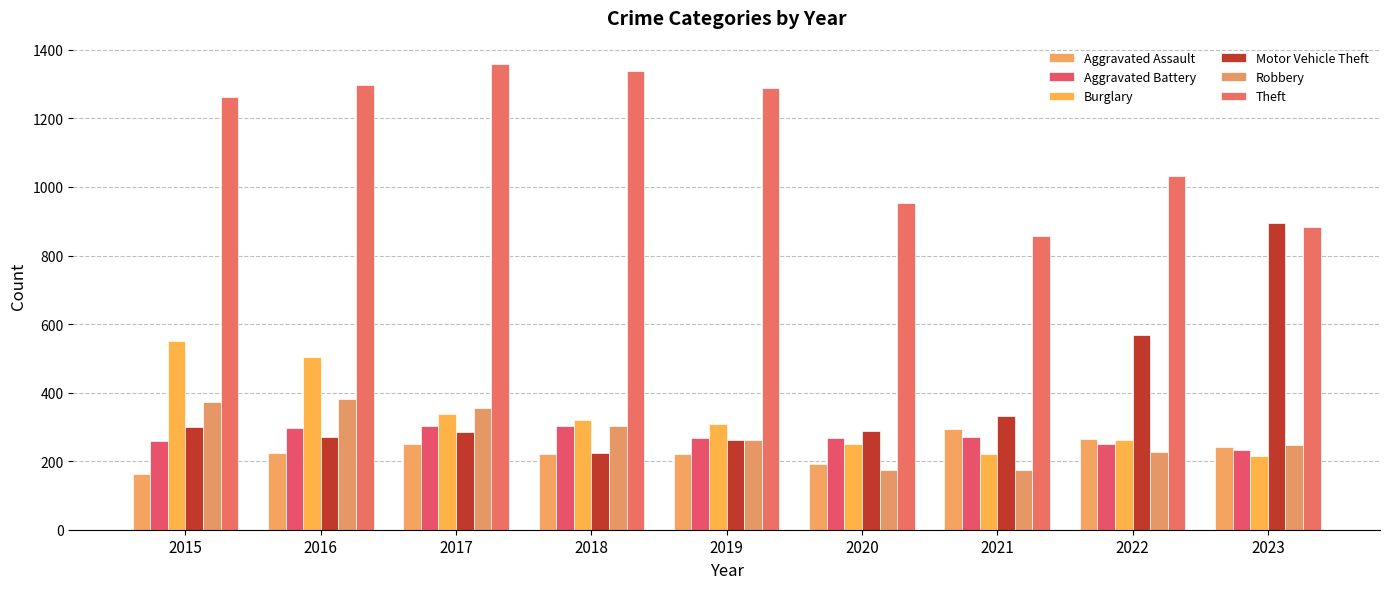

Is the value of Aggravated Assault at 2017 greater than the value of Robbery at 2015?

No